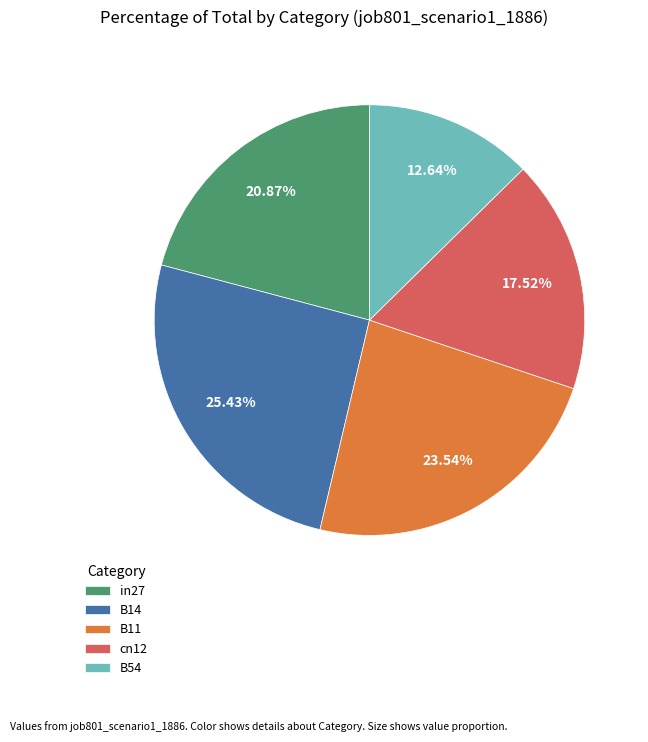

Rank the categories by value from highest to lowest.

B14, B11, in27, cn12, B54